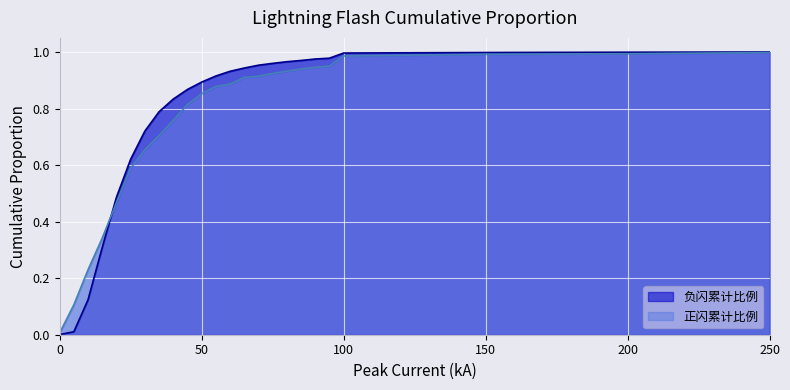

Between 95 and 50, which is larger?

95